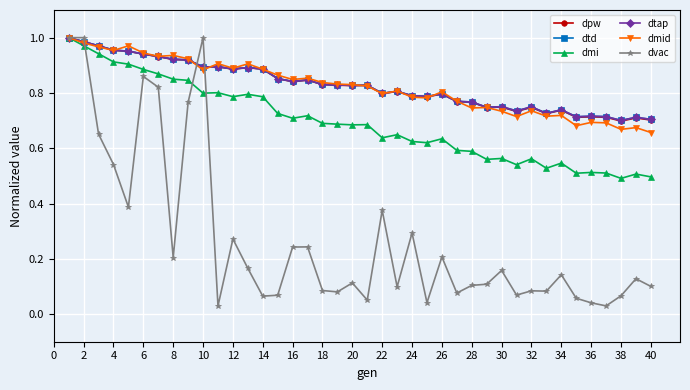

Is this an area chart (filled region under the line)?

No